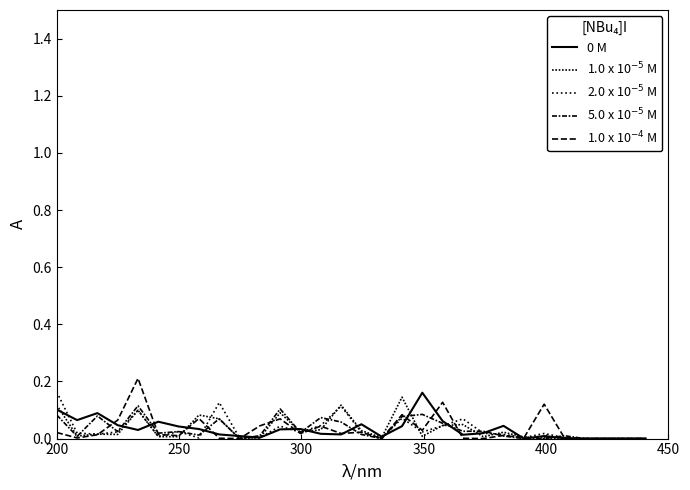

What is the value of the 5.0 x 10$^{-5}$ M point at the 20th from the left?

0.1